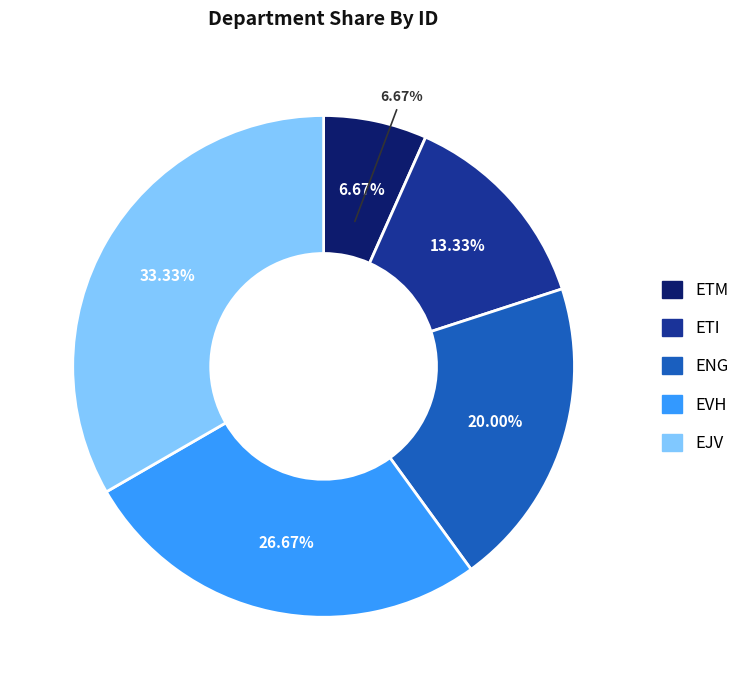

What percentage is the ETM slice, to the nearest percent?

7%